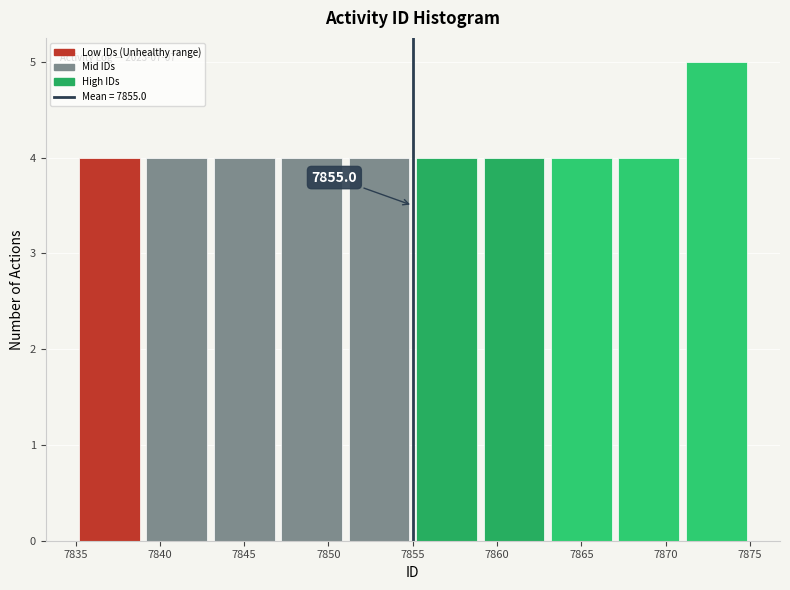

Which range on the x-axis has the tallest bar?

7871 to 7875